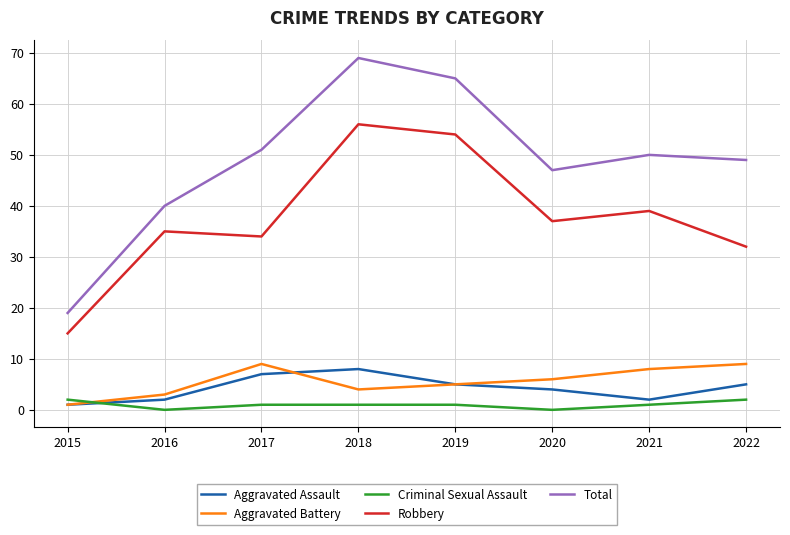

Is it true that Total equals 29 at 2015?

False